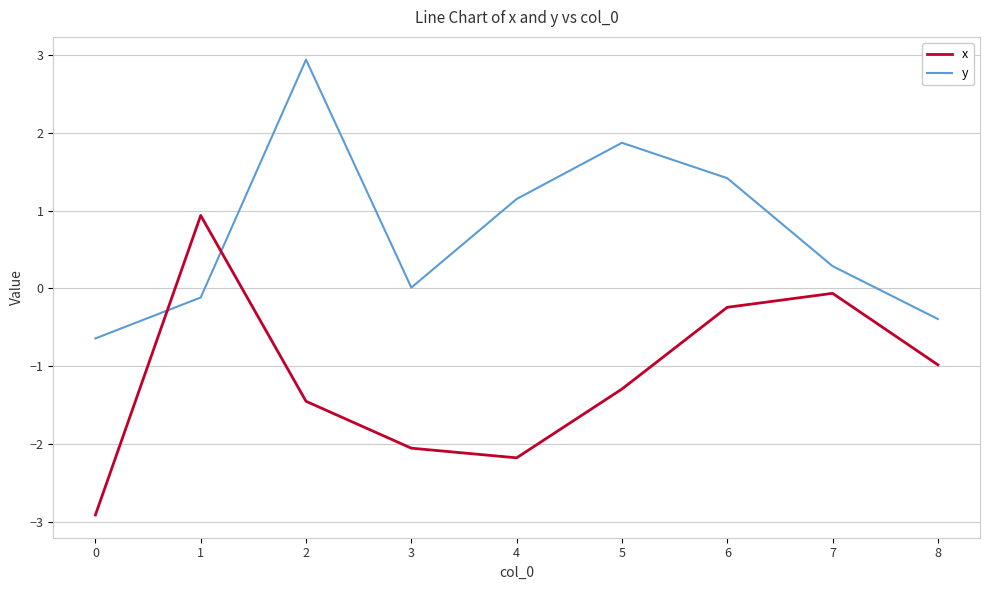

Is this an area chart (filled region under the line)?

No